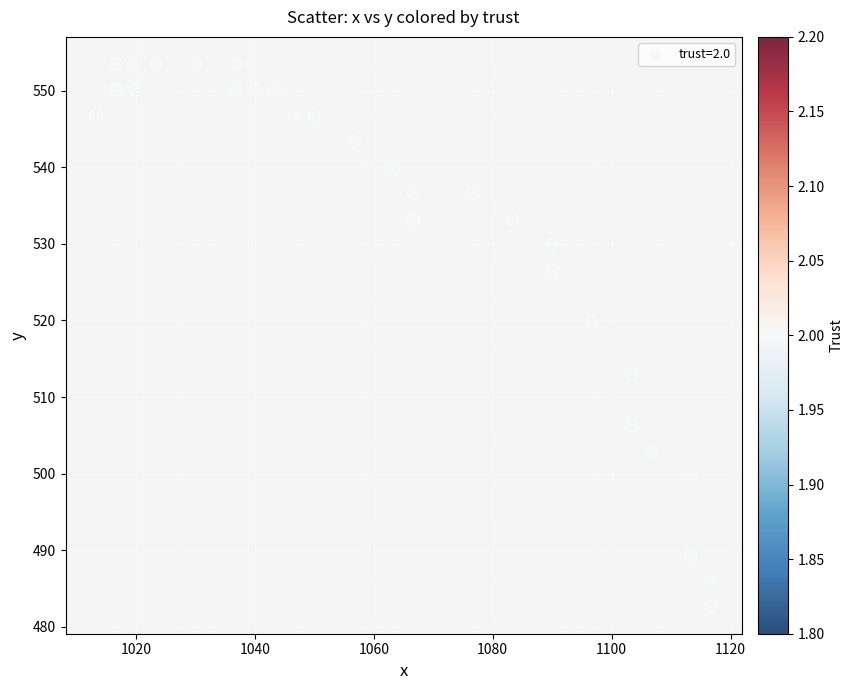

What Y value in the scatter plot is closest to 518?

519.8